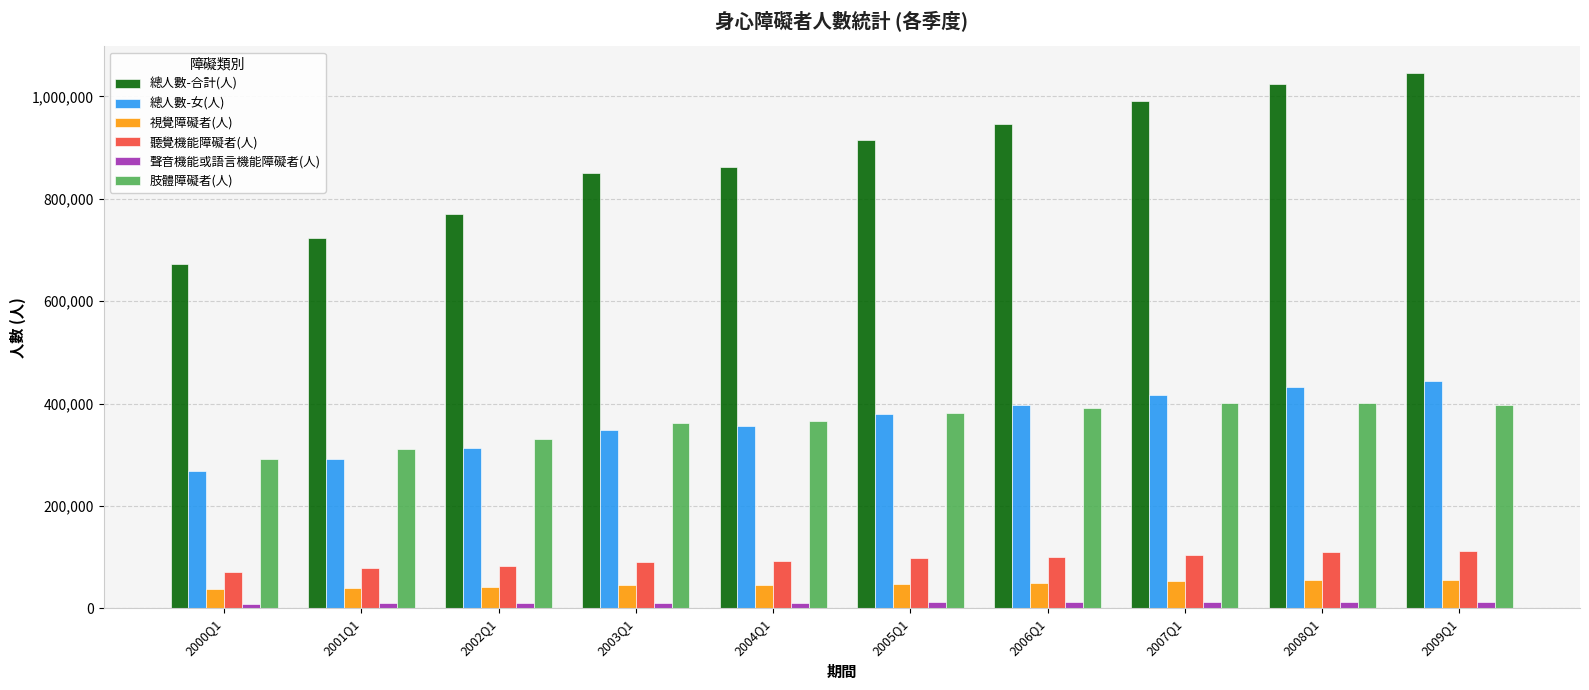

How many series are shown in this chart?

6